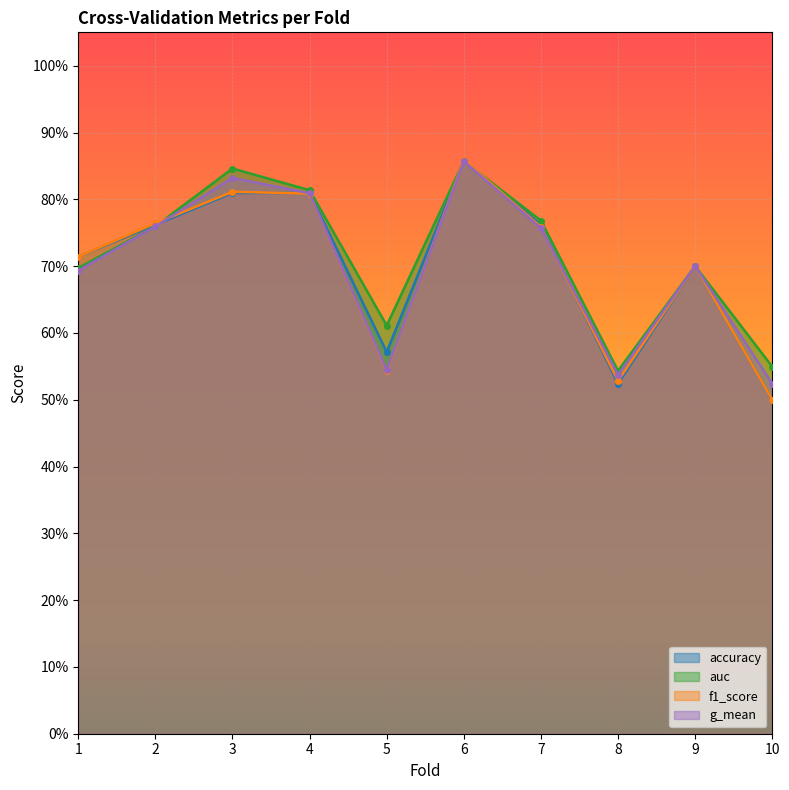

True or false: auc and g_mean cross at least once.

False